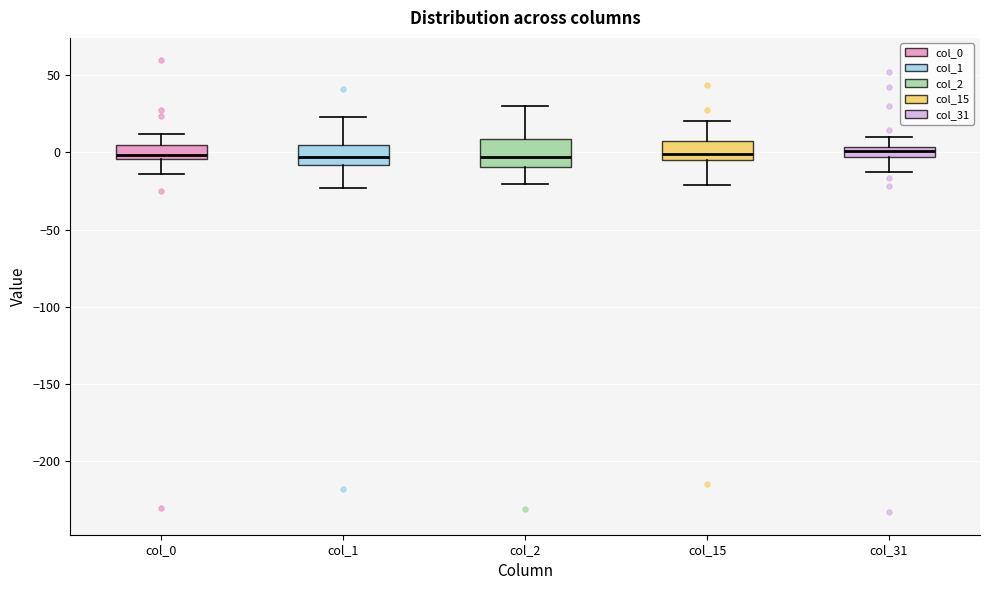

Where does the median line of the box for col_15 sit on the y-axis? The values are not printed on the chart, so give them approximately, as read against the axis.

0